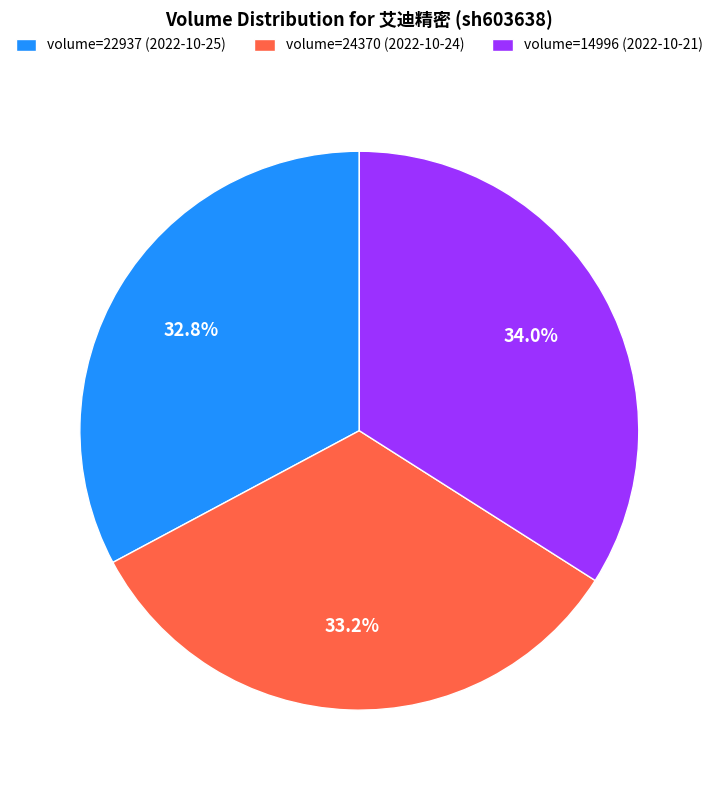

Is there any slice that represents more than half of the pie?

No